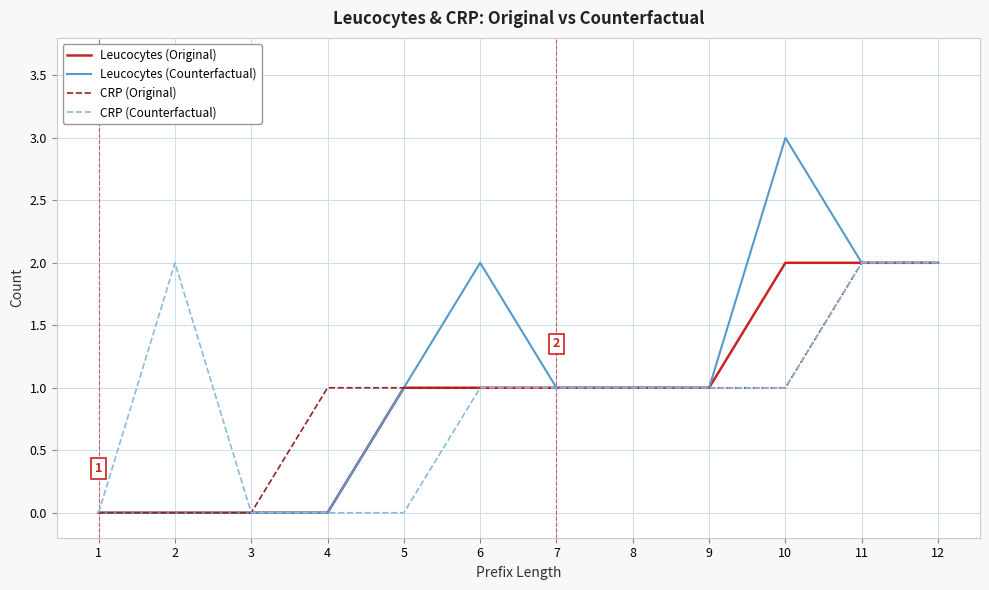

What is the difference between the second highest and second lowest values in the CRP (Original) series?

2